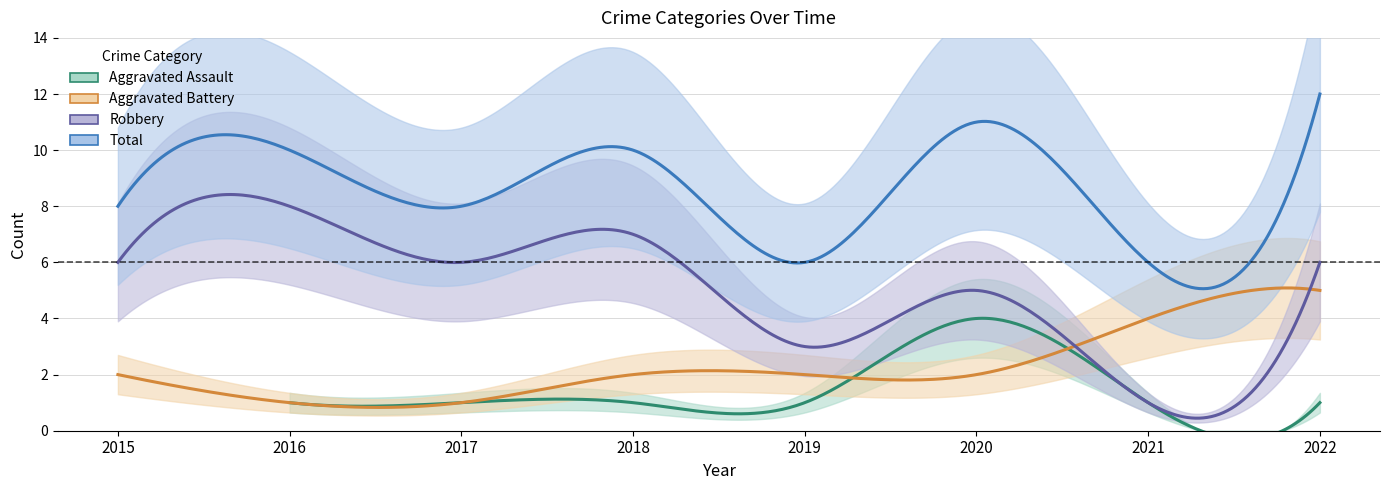

Which category has the highest value in the Aggravated Assault series?

2020